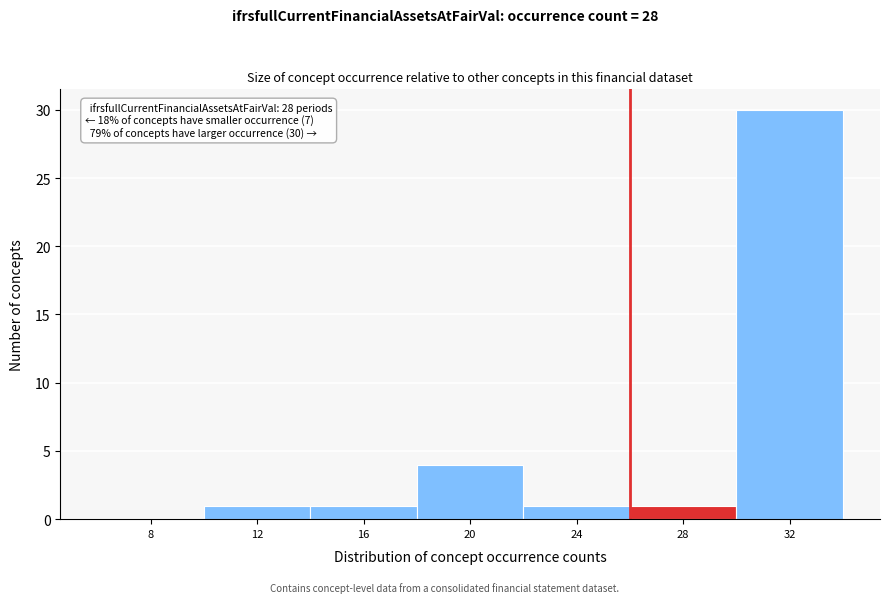

Reading left to right, list all the values displayed in this chart.

8=0	12=1	16=1	20=4	24=1	28=1	32=30